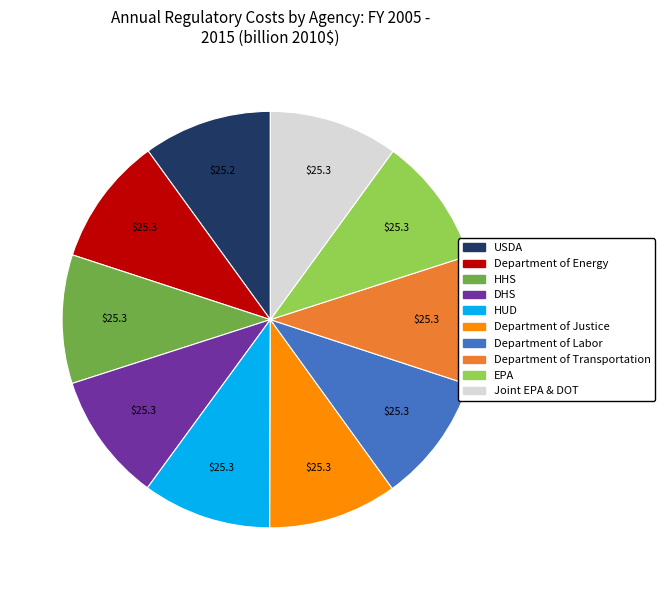

How many segments does this pie chart have?

10